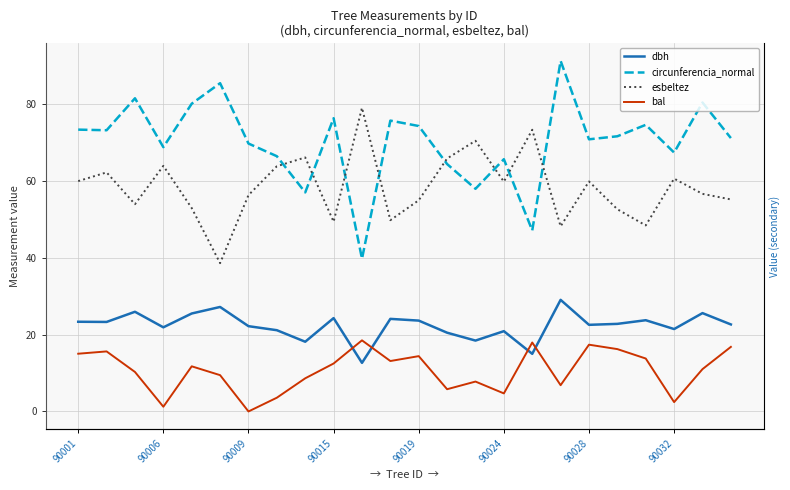

In circunferencia_normal, how many points are lower than both neighbors (excluding endpoints)?

8